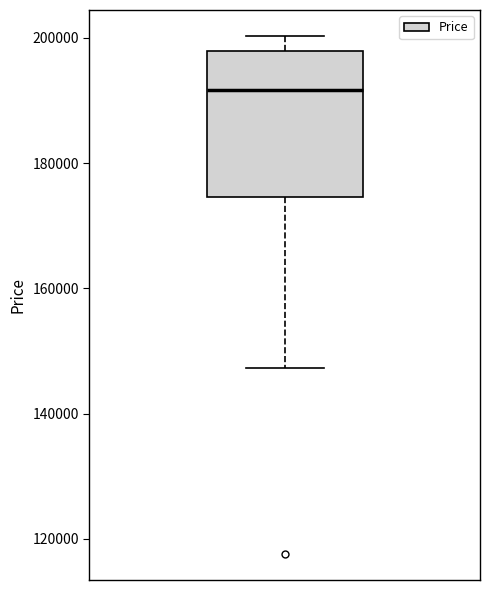

Read this box plot against the y-axis: the position of the median line, the range covered by the box, and the ends of both whiskers. The values are not printed on the chart, so give them approximately, as read against the axis.

median 192000, box 174000 to 198000, whiskers 148000 to 200000